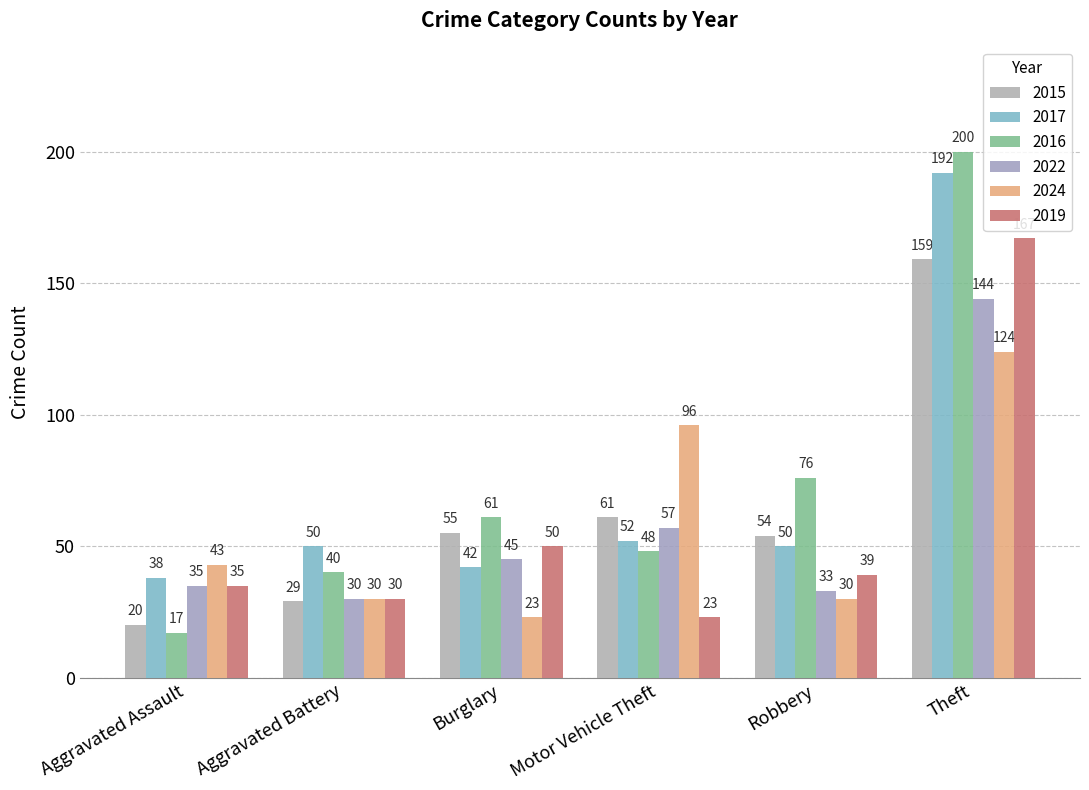

True or false: 2017 has a value of 83 at Aggravated Battery.

False